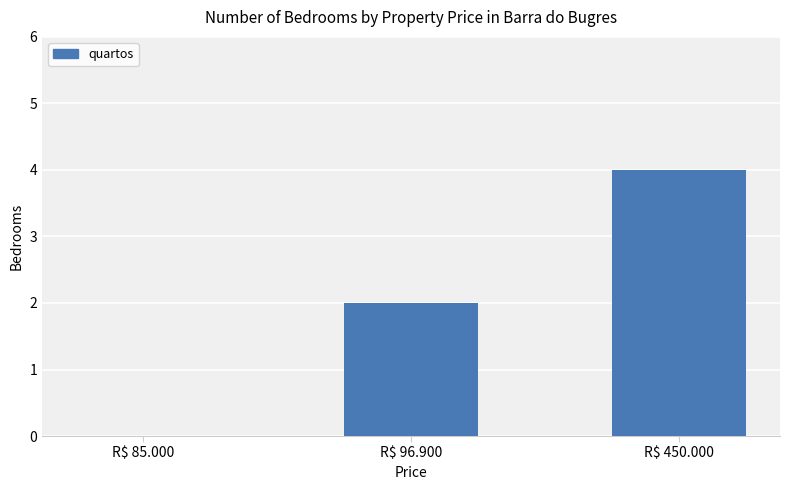

What value does the data have at R$ 450.000?

4